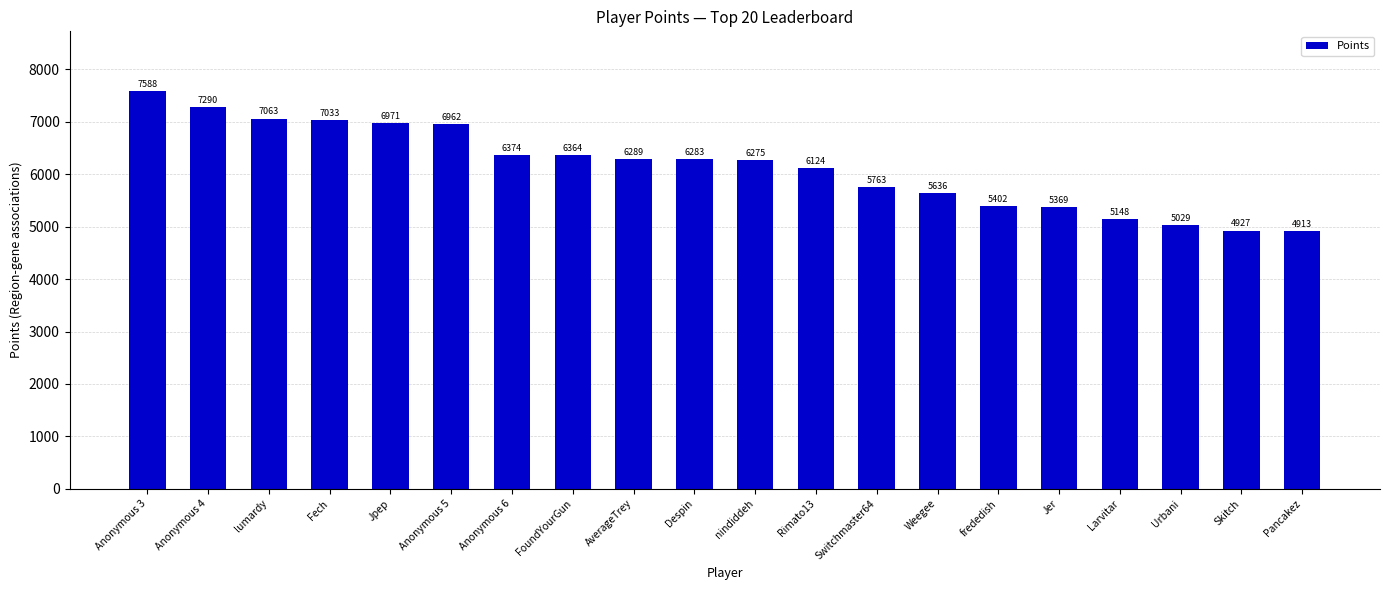

List the labels in order of value, largest first.

Anonymous 3, Anonymous 4, lumardy, Fech, Jpep, Anonymous 5, Anonymous 6, FoundYourGun, AverageTrey, Despin, nindiddeh, Rimato13, Switchmaster64, Weegee, frededish, Jer, Larvitar, Urbani, Skitch, Pancakez